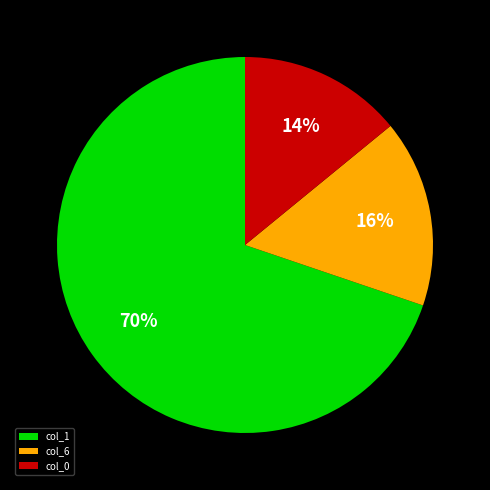

Is the sum of col_0 and col_6 greater than half?

No